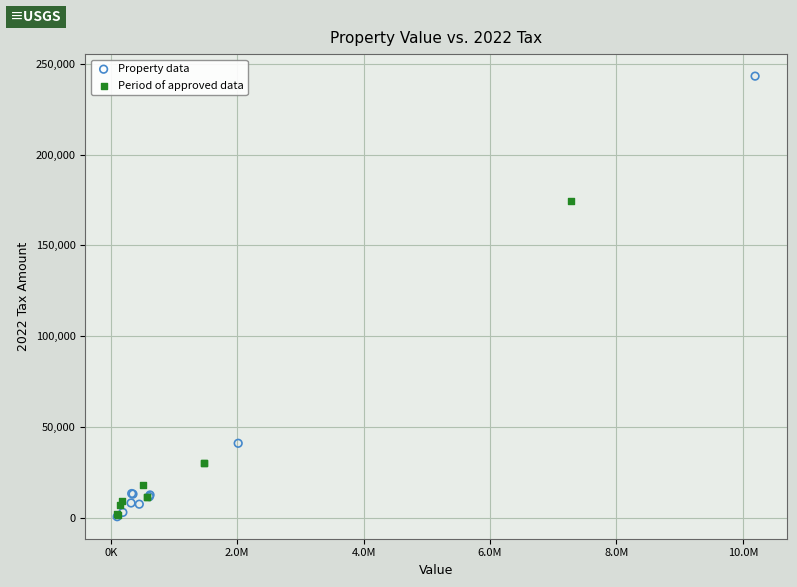

What are all the series names shown in the legend?

Property data, Period of approved data